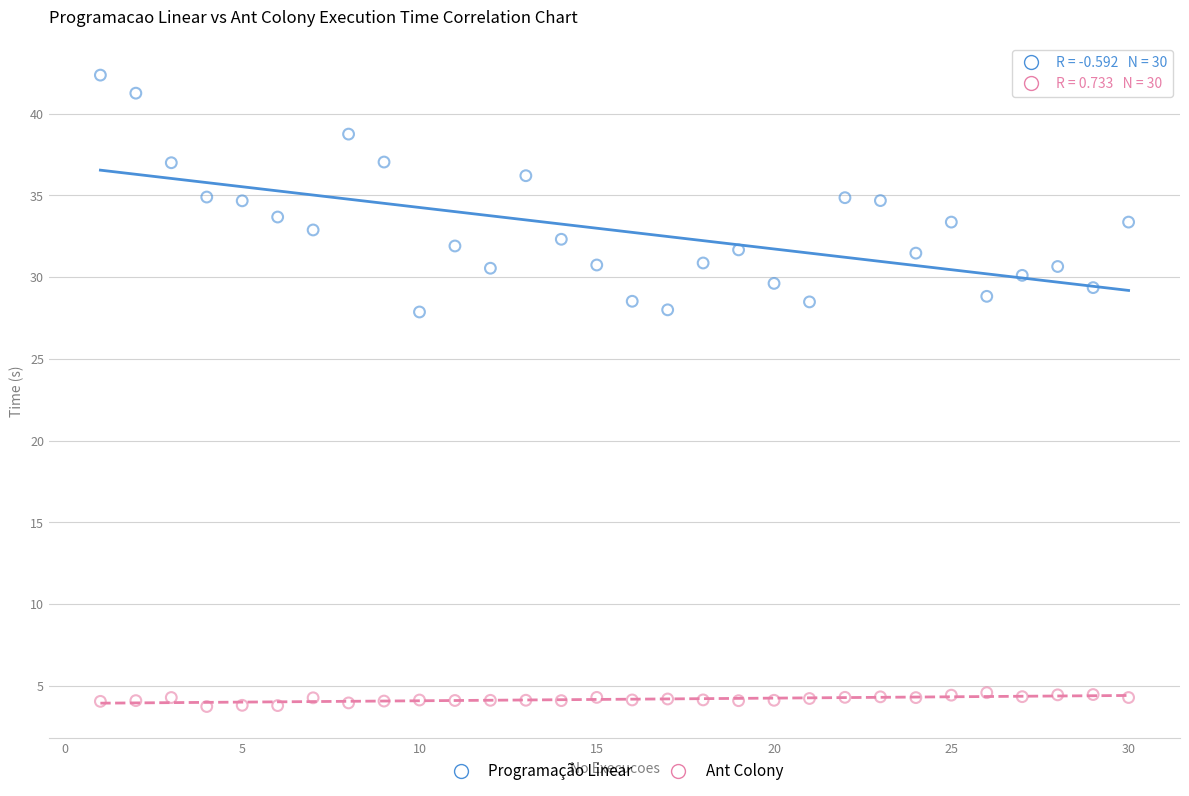

Across all data points, what is the range of X values (max minus min)?

29.0